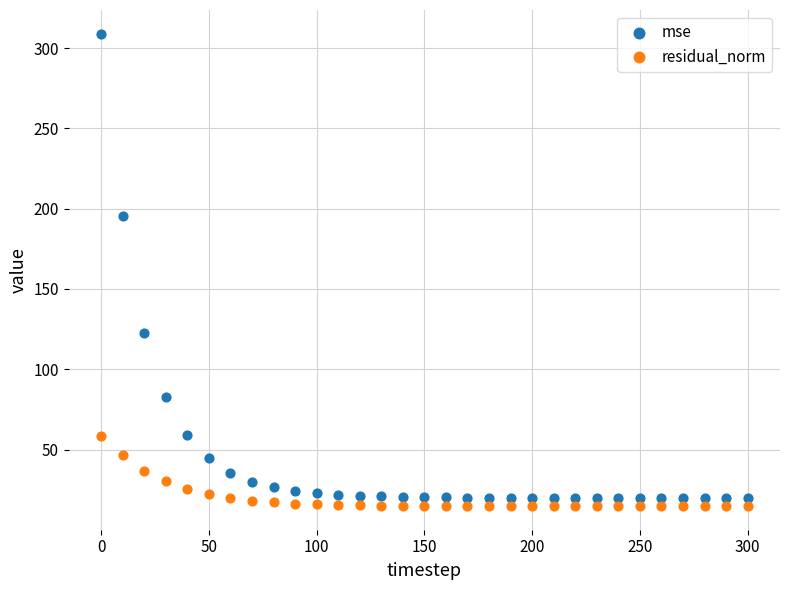

Which series contains the lowest Y value?

residual_norm